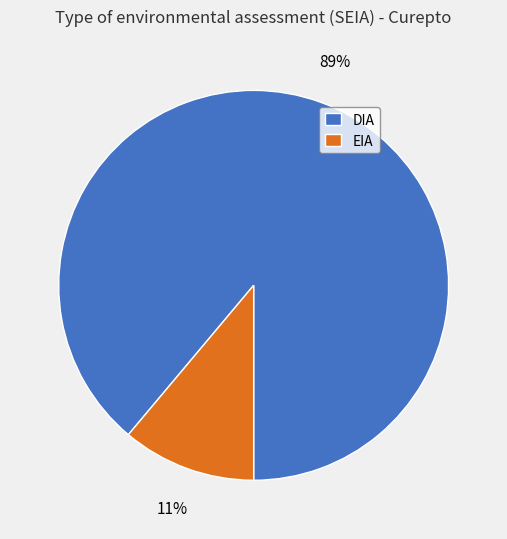

Do DIA and EIA together represent more than half of the pie?

Yes